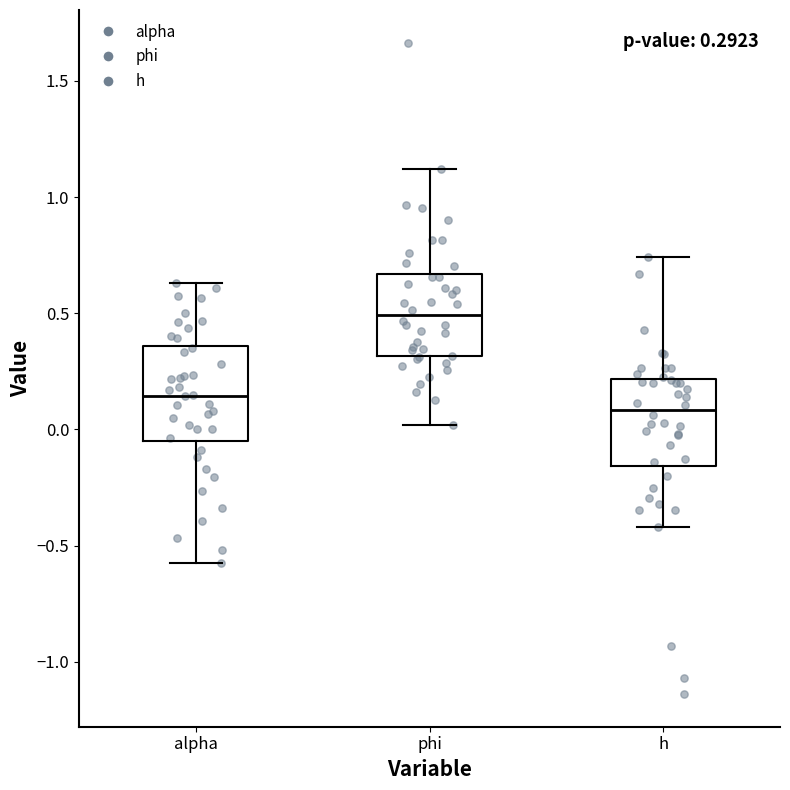

Which box has the highest median line?

phi